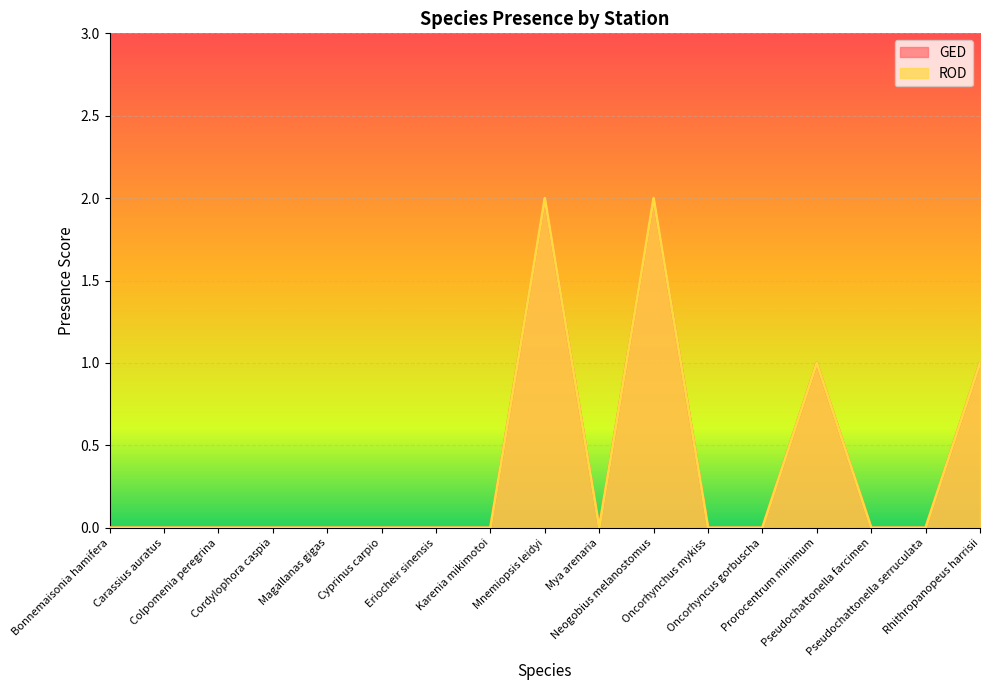

What are all the series names shown in the legend?

GED, ROD